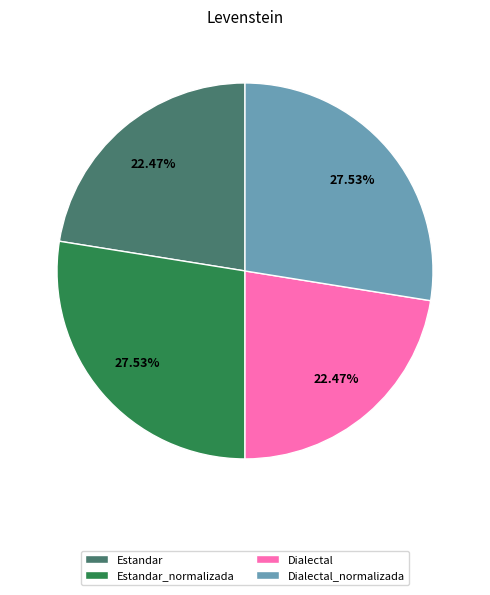

What is the ratio of the value at Dialectal_normalizada to the value at Dialectal?

1.2